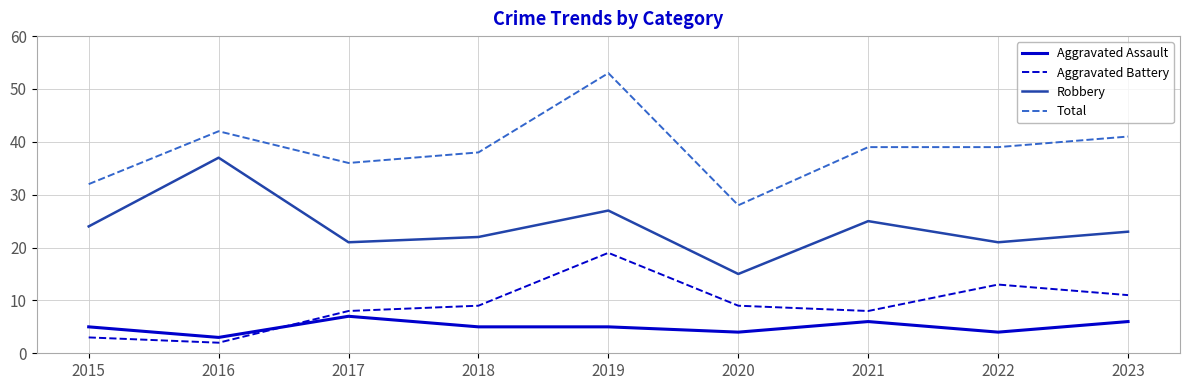

At which category does Aggravated Assault reach its first local valley?

2016